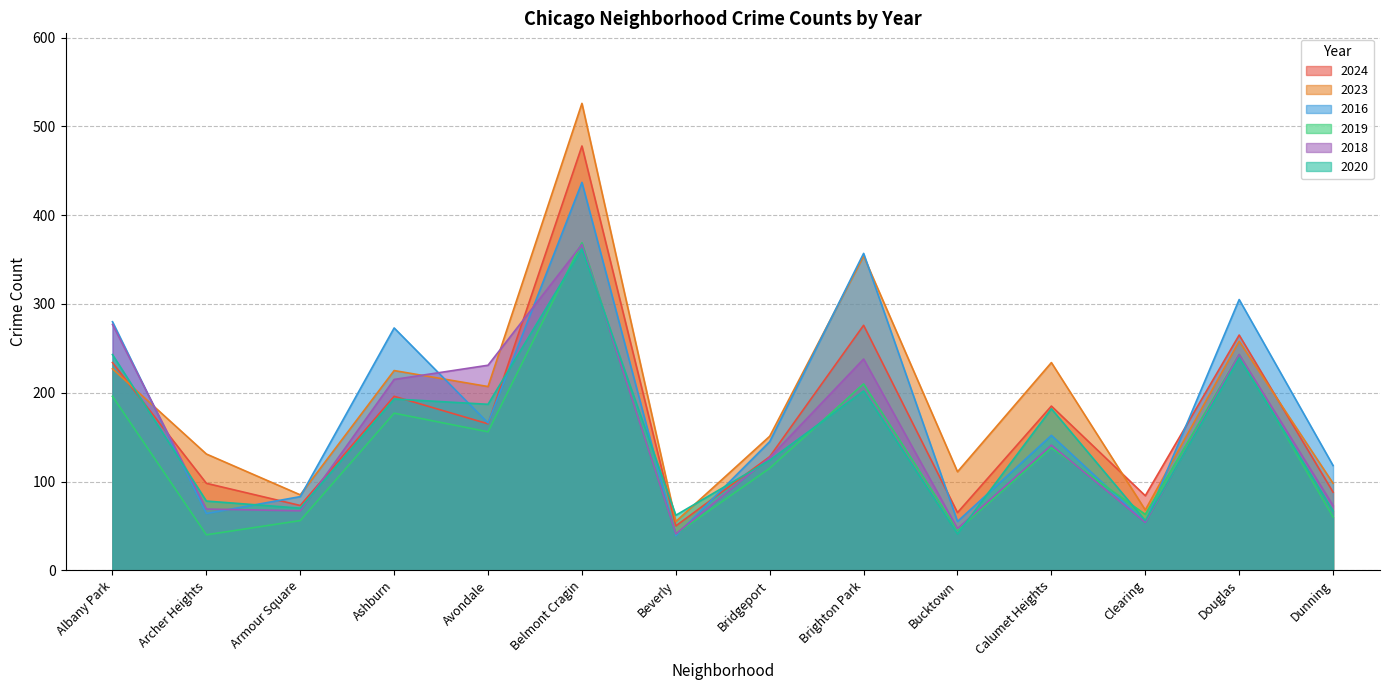

How many lines are shown in the chart?

6